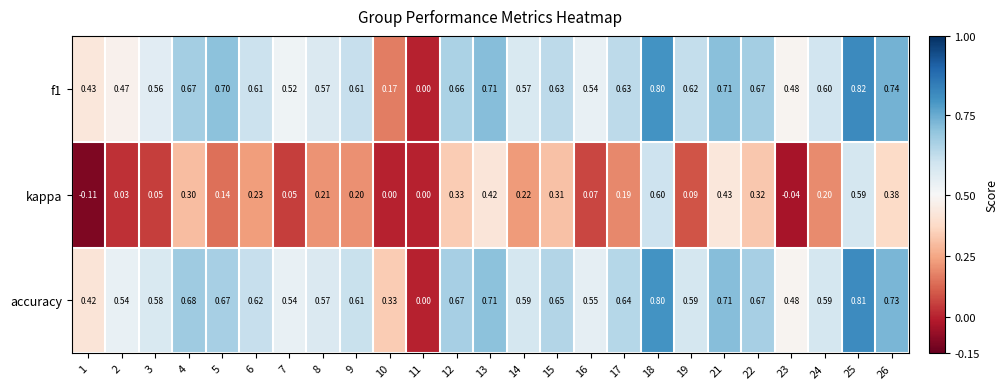

Which series changed the most between 13 and 25?

kappa